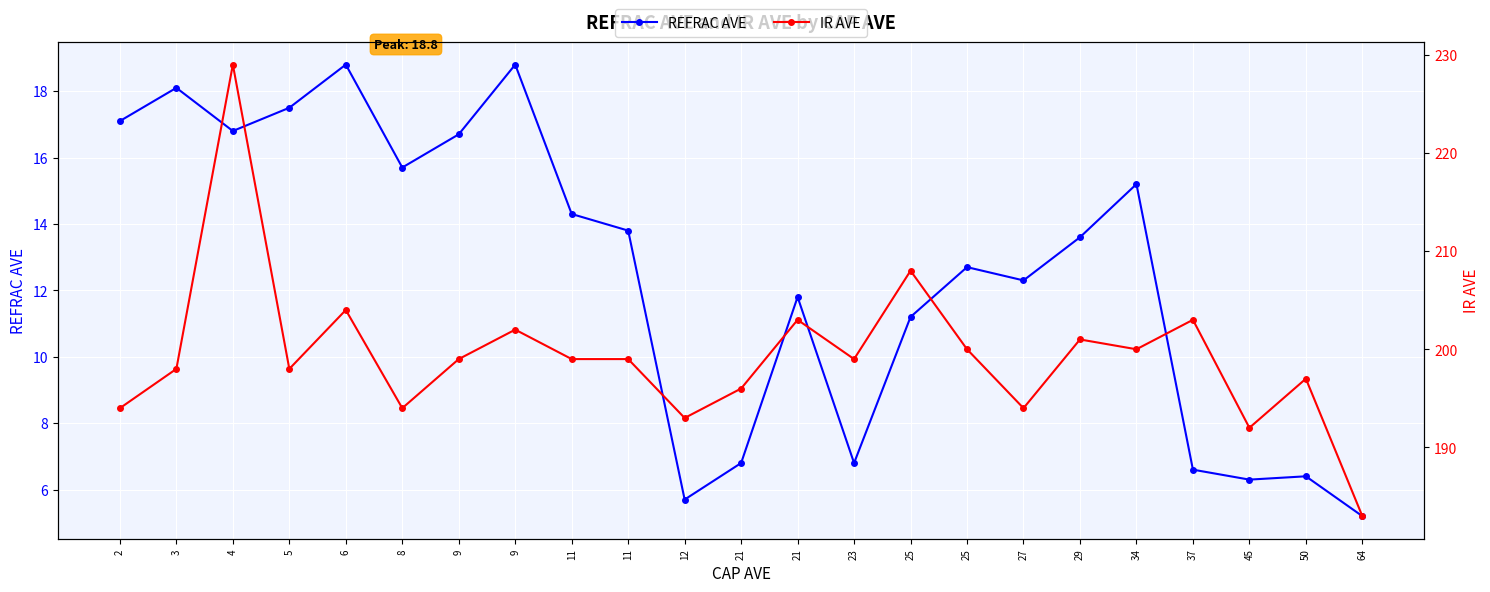

Where is the first local minimum for IR AVE?

5